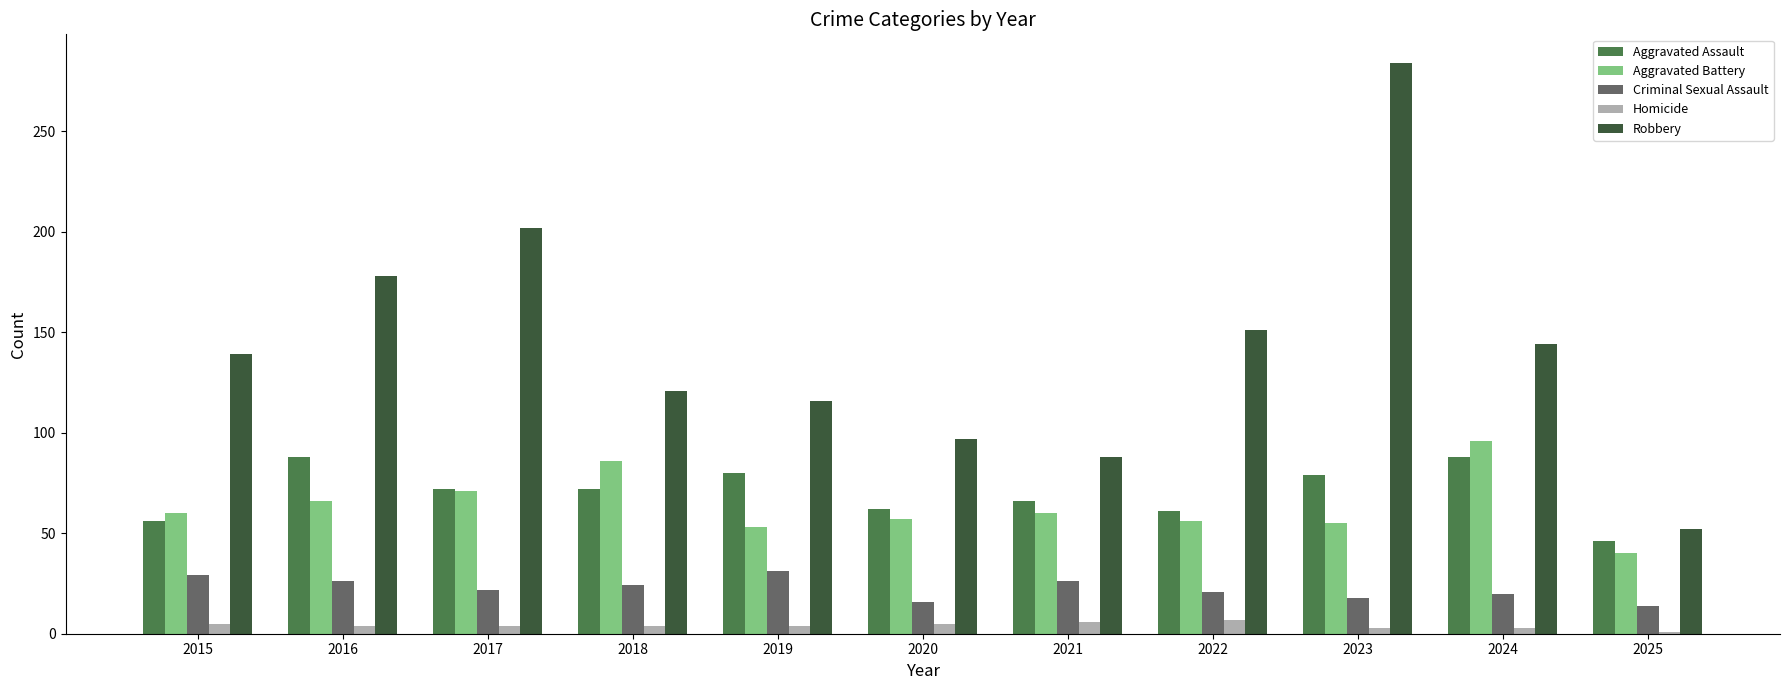

Between 2016 and 2021, which series saw the biggest shift?

Robbery